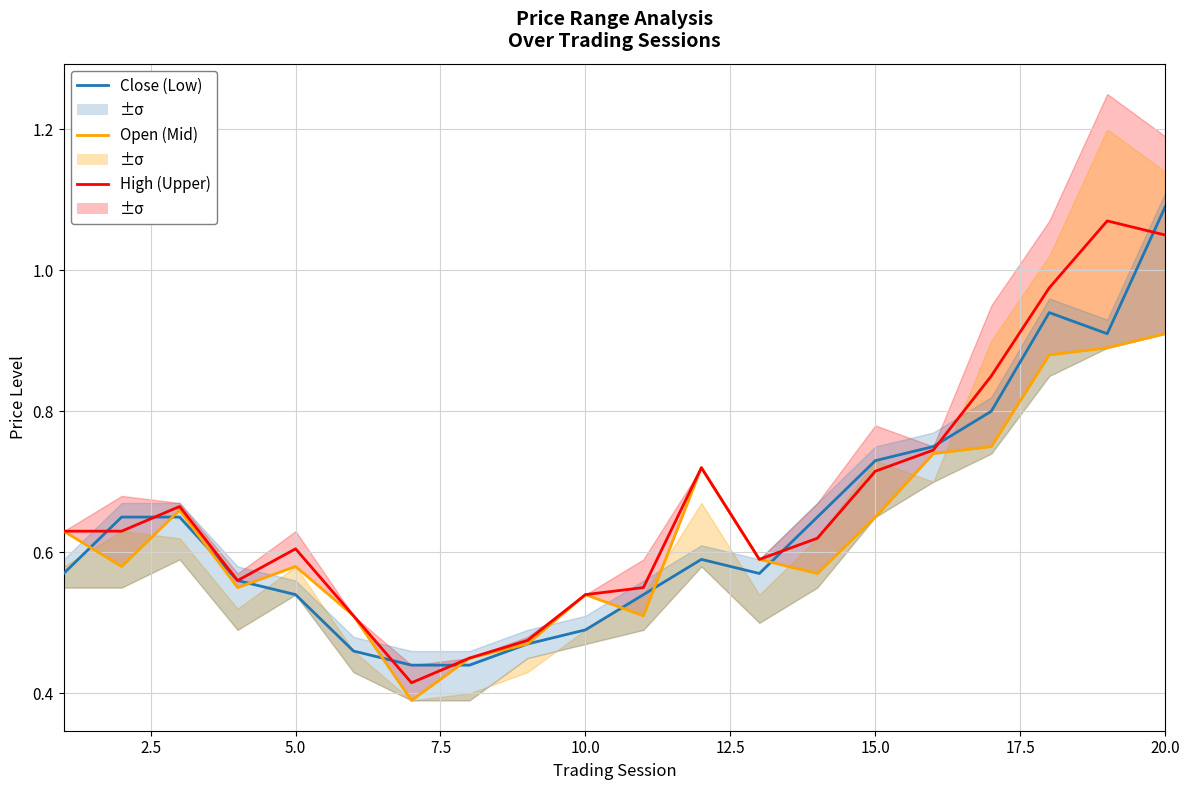

How many lines are shown in the chart?

3